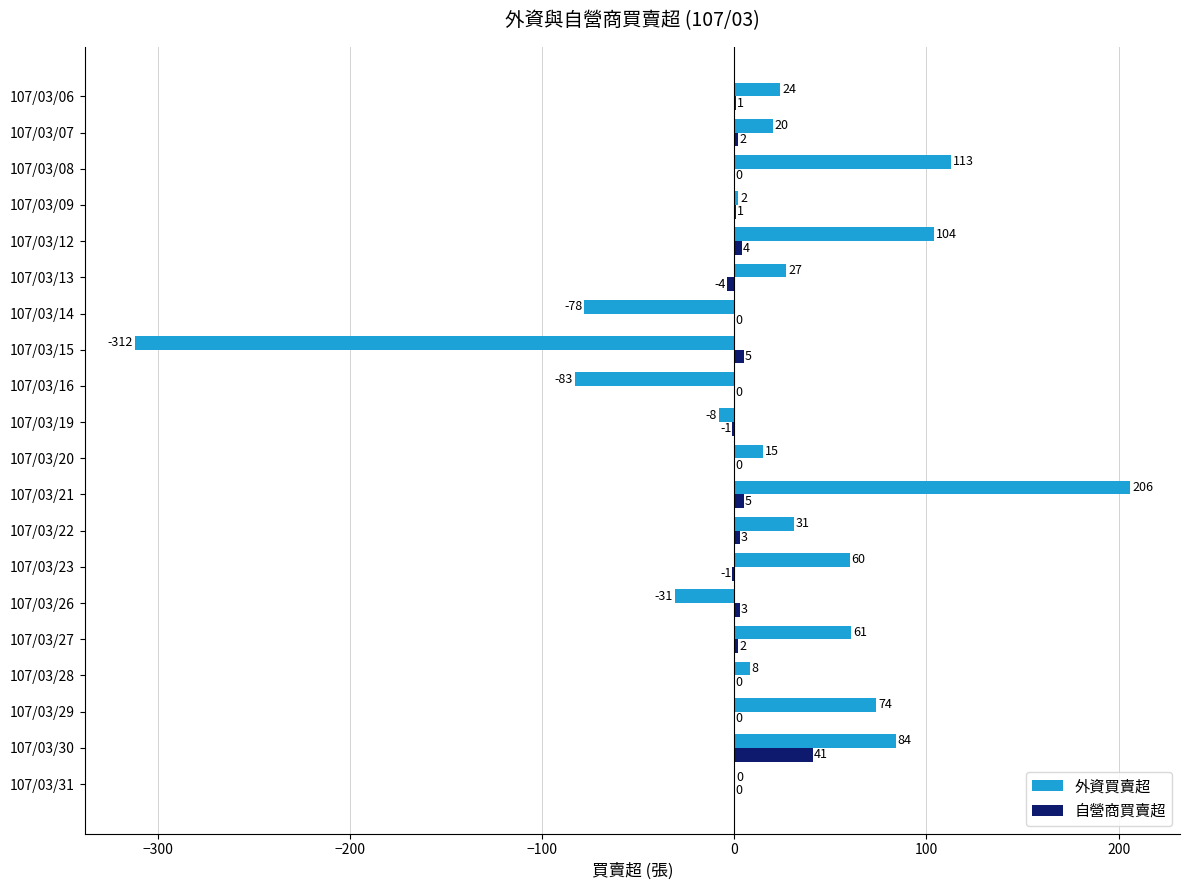

Which series changed the most between 107/03/19 and 107/03/13?

外資買賣超